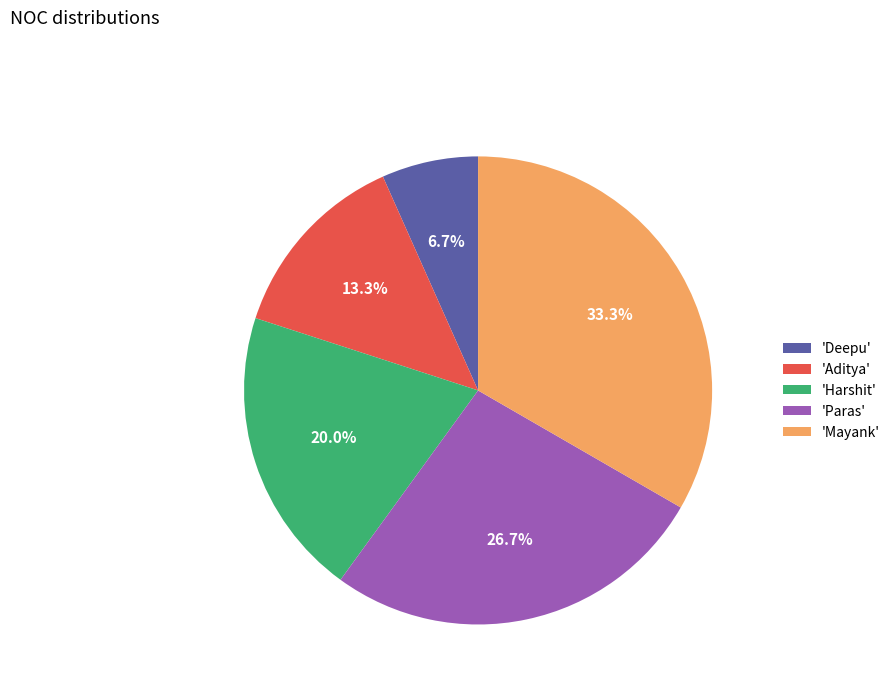

What is the ratio of the value at 'Paras' to the value at 'Mayank'?

0.8